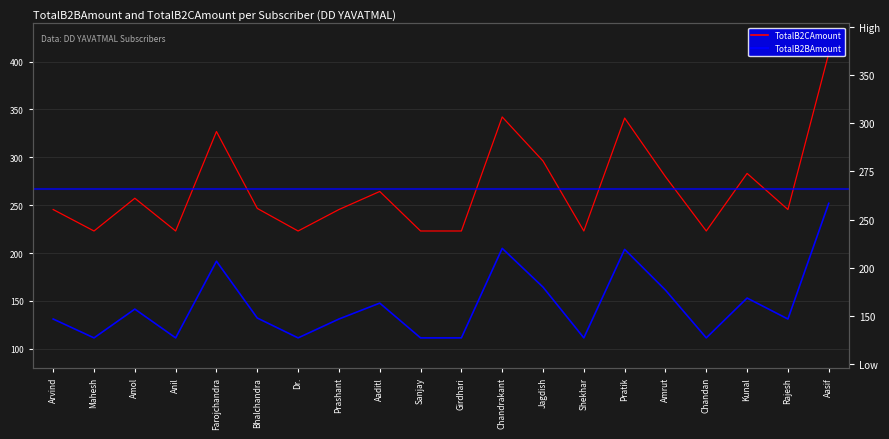

Reading left to right, list all the values displayed in this chart.

TotalB2BAmount: 131.0	111.3	141.4	111.3	191.4	132.1	111.3	131.0	147.6	111.3	111.3	204.9	164.4	111.3	203.8	161.2	111.3	152.9	131.0	252.0
TotalB2CAmount: 245.4	223.0	257.2	223.0	327.0	246.6	223.0	245.4	264.3	223.0	223.0	342.2	296.2	223.0	341.0	279.8	223.0	283.2	245.4	408.6